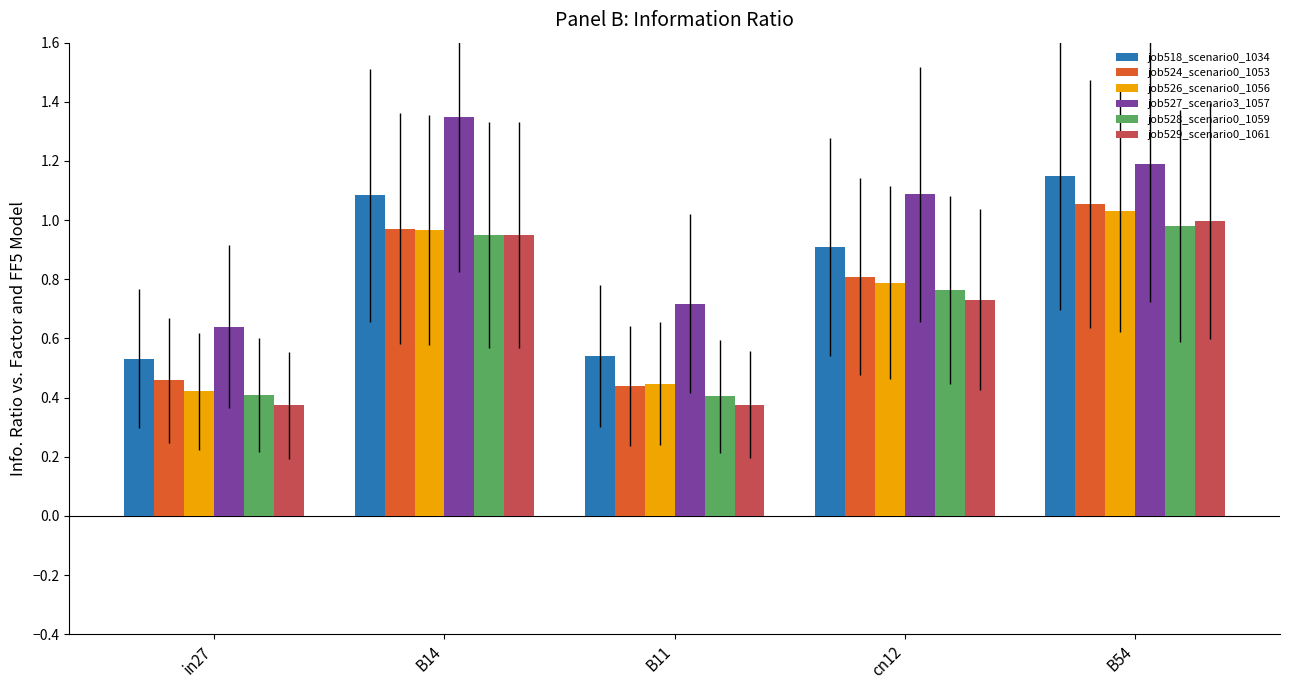

Are the bars grouped side by side (vs. stacked)?

Yes